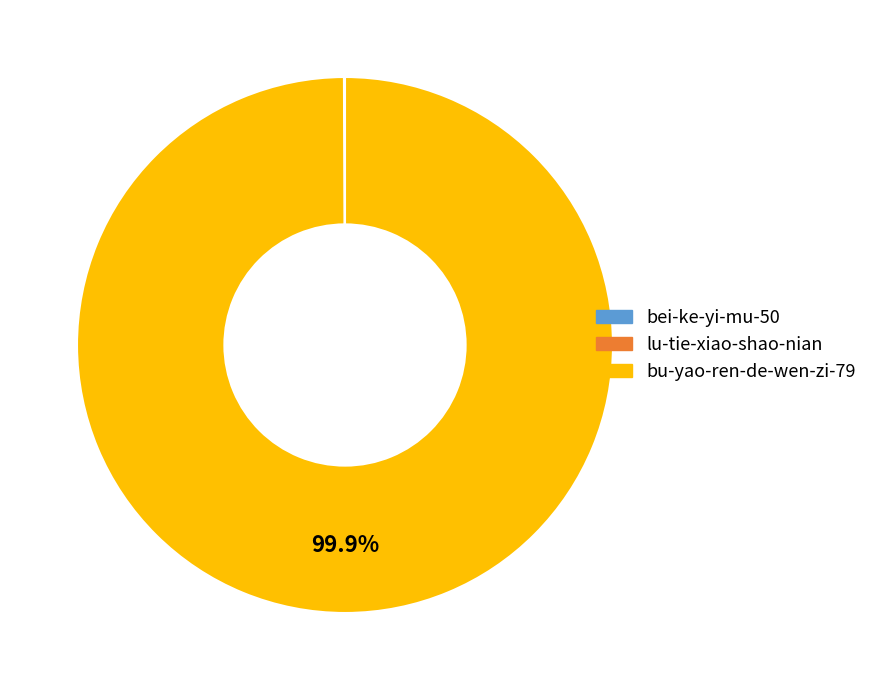

Which slice is the largest?

bu-yao-ren-de-wen-zi-79